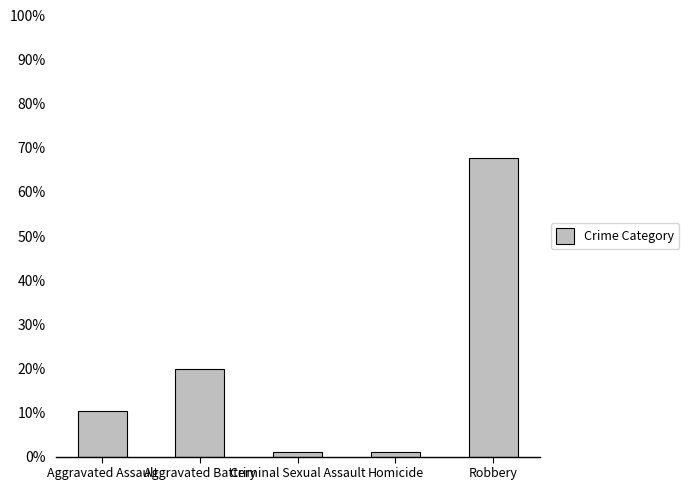

What is the average value?

20.0